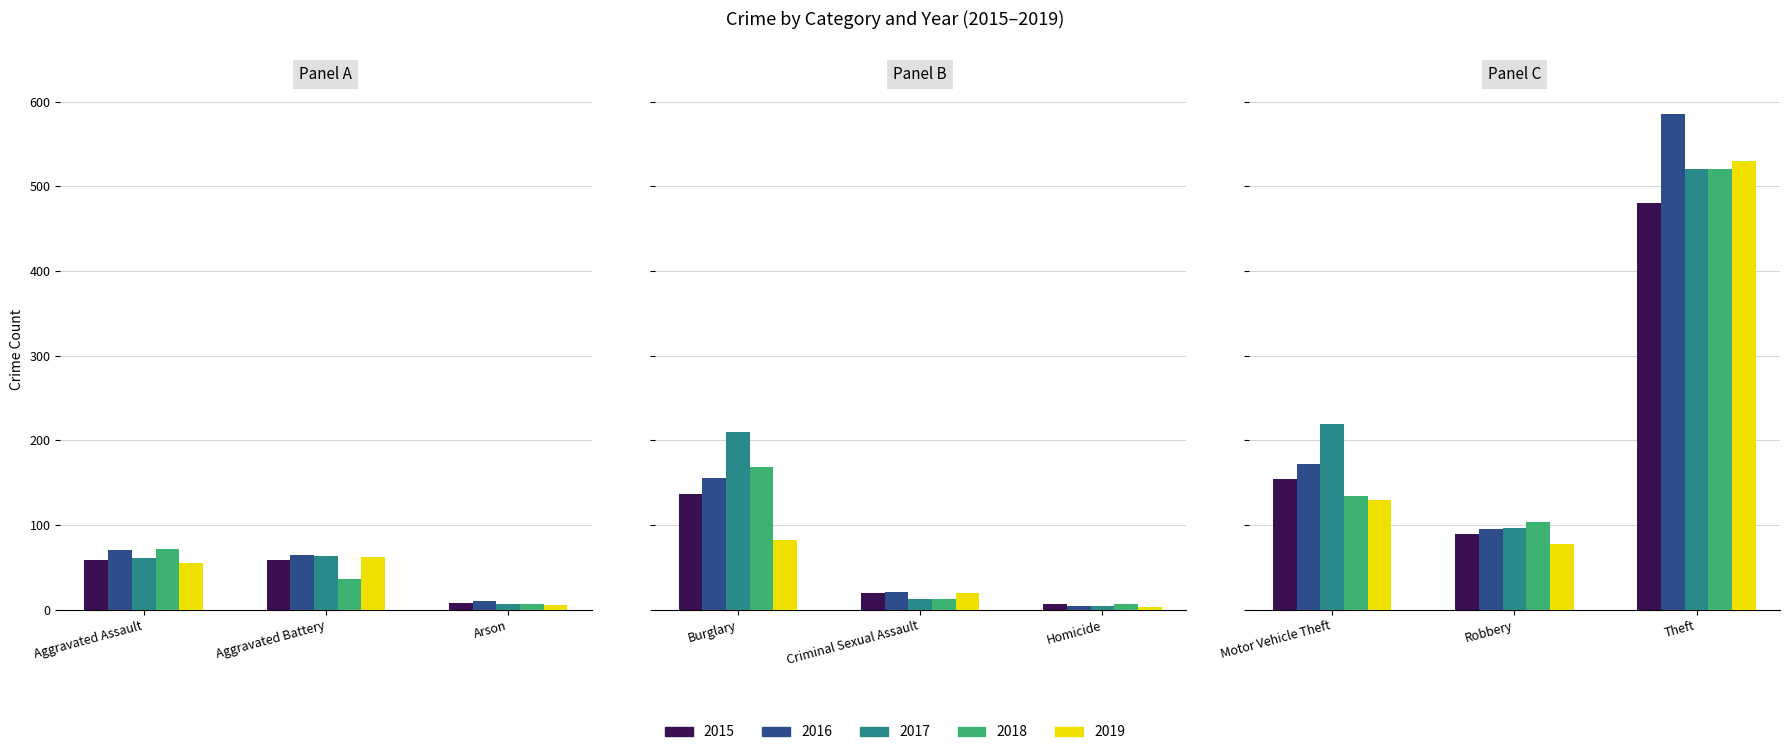

At which label does 2016 first exceed 70?

Burglary